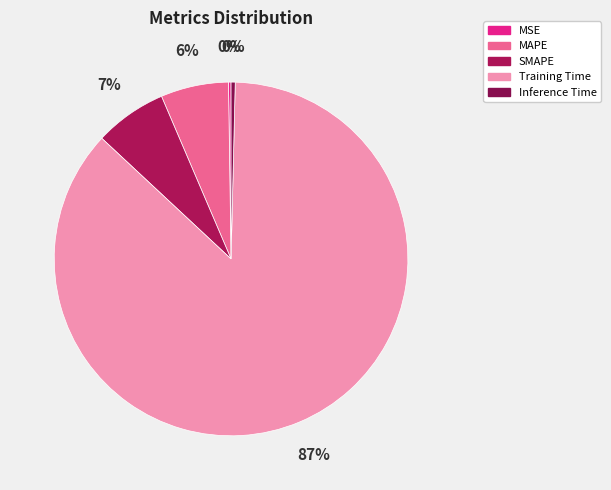

The Training Time slice represents 81% of the pie. True or false?

False